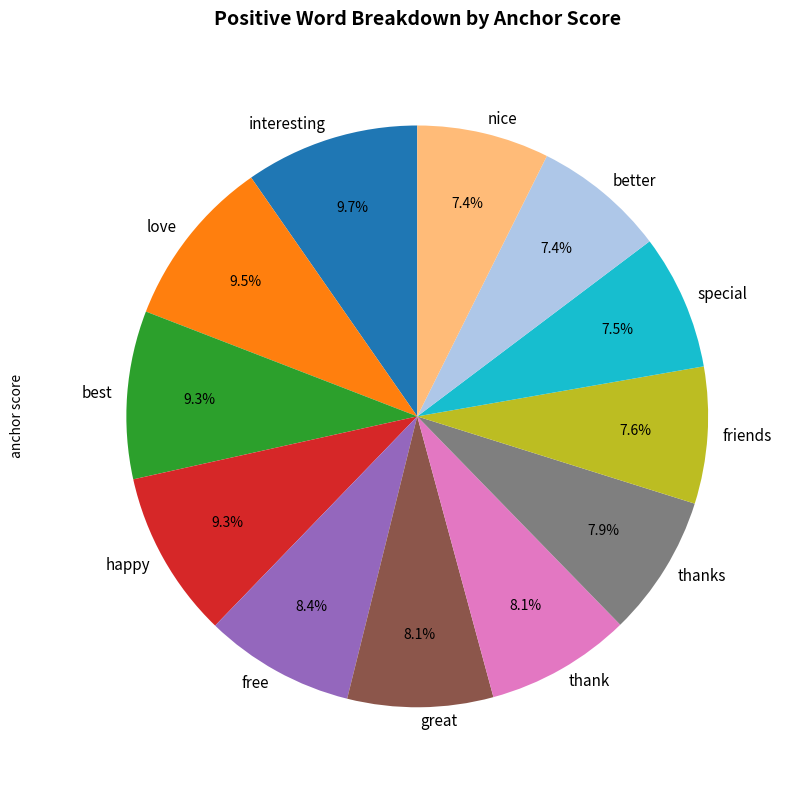

Combined, do love and thanks account for over 50%?

No